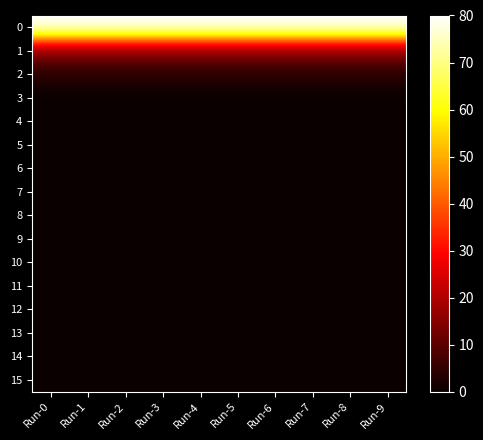

At which category is the sum across all series the highest?

Run-0